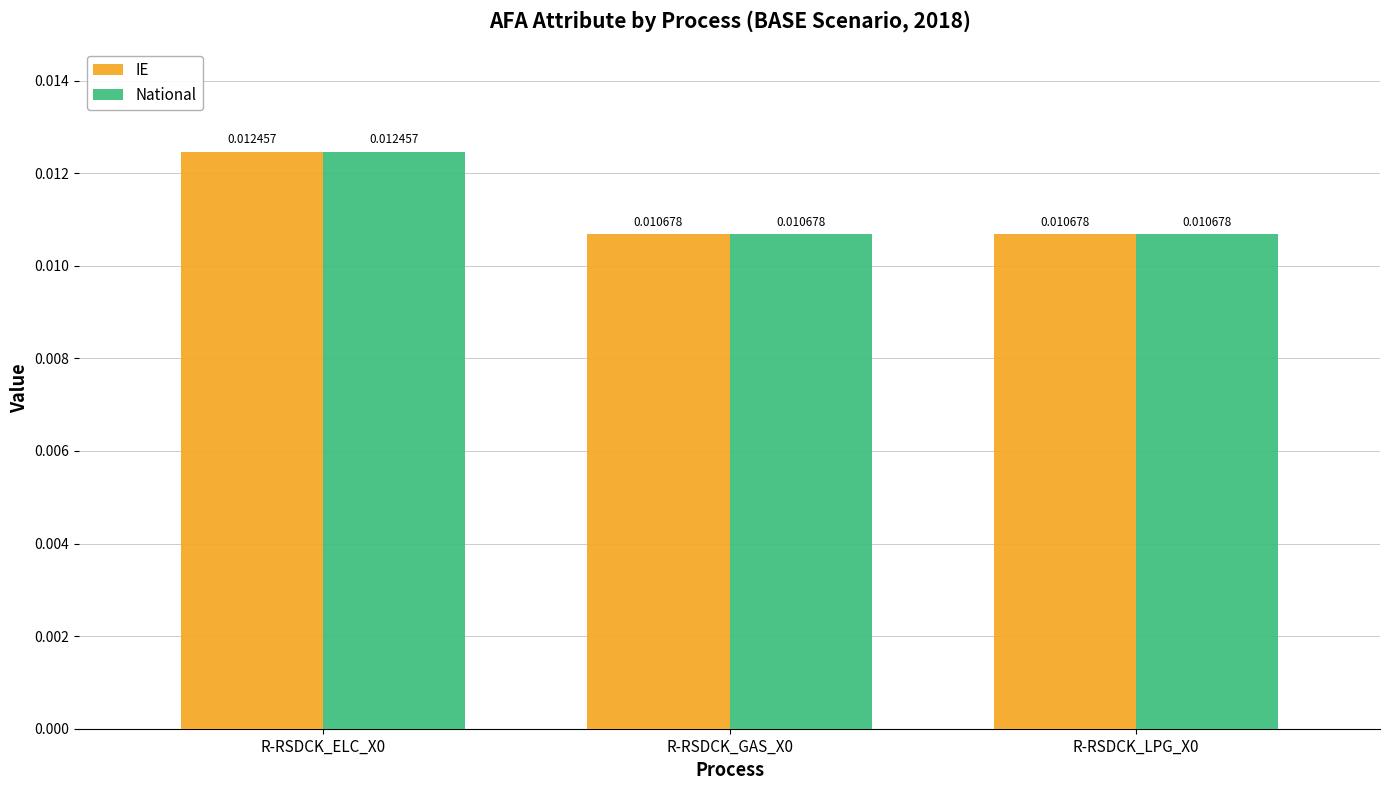

At how many categories does at least one series exceed 0?

3